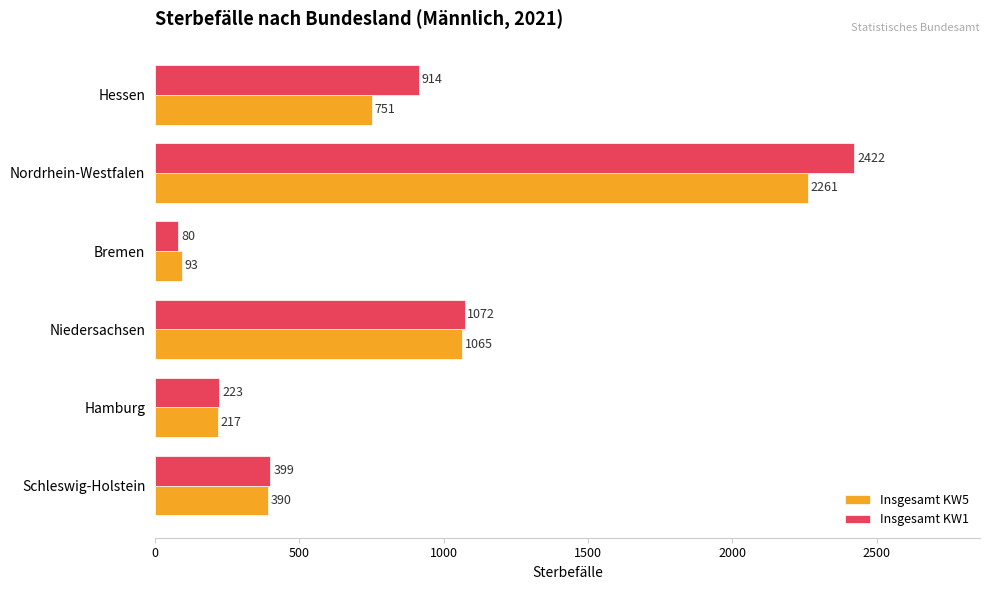

Where is Insgesamt KW5 nearest to the value 1177?

Niedersachsen